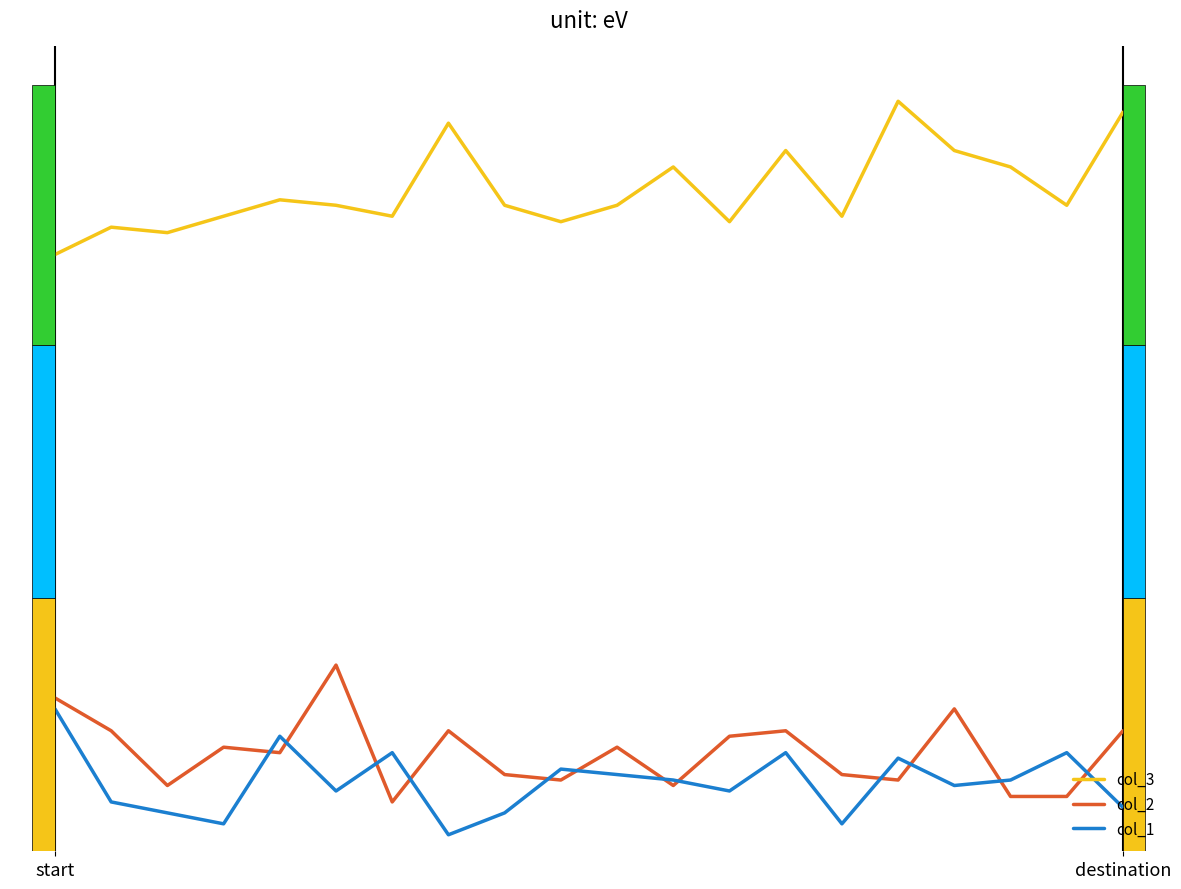

Reading left to right, list all the values displayed in this chart.

col_3: 120	125	124	127	130	129	127	144	129	126	129	136	126	139	127	148	139	136	129	146
col_2: 39	33	23	30	29	45	20	33	25	24	30	23	32	33	25	24	37	21	21	33
col_1: 37	20	18	16	32	22	29	14	18	26	25	24	22	29	16	28	23	24	29	19